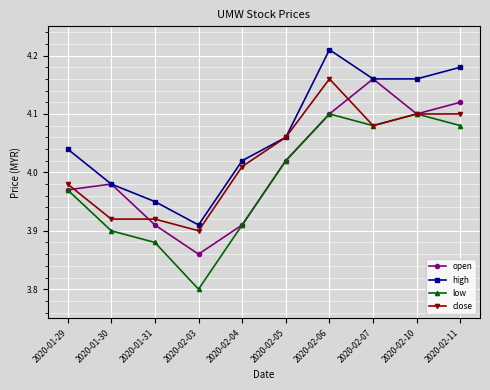

True or false: high has more than 2 interior local peaks.

False